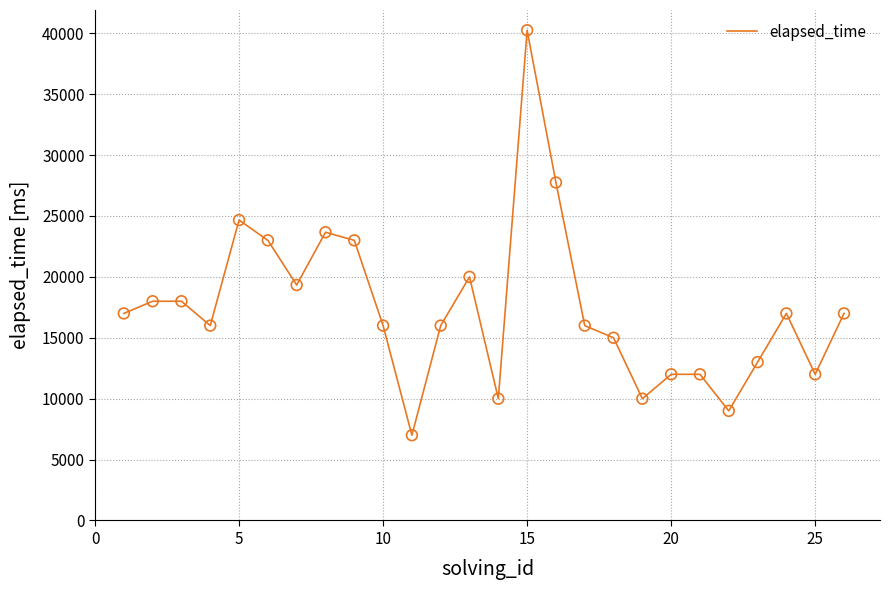

What is the greatest value displayed?

40250